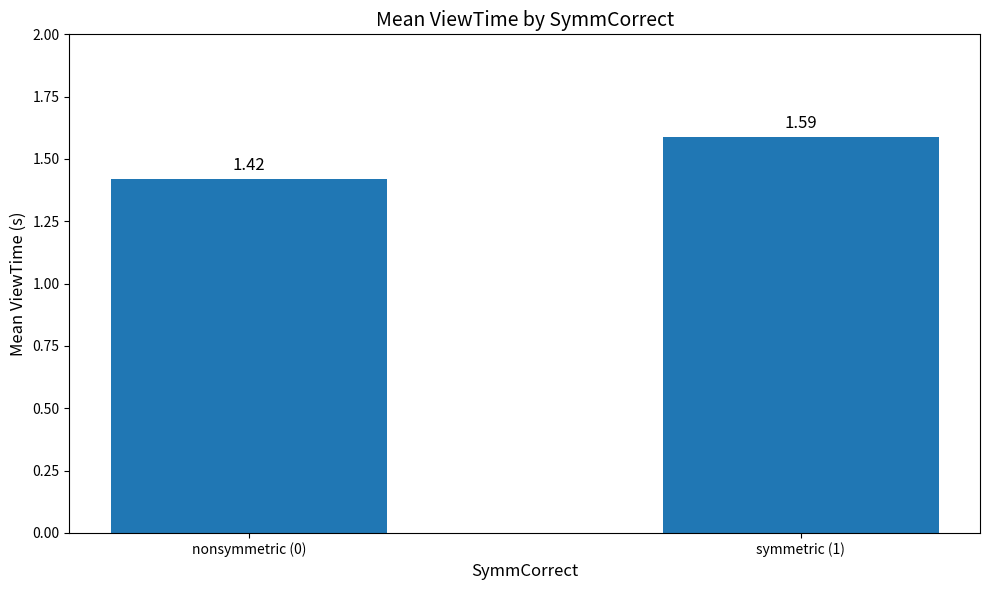

What is the sum of the values at nonsymmetric (0) and symmetric (1)?

3.0